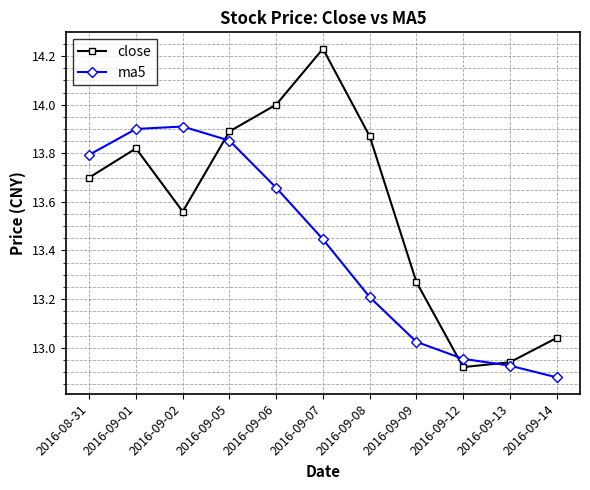

Which series has the widest spread of values?

close